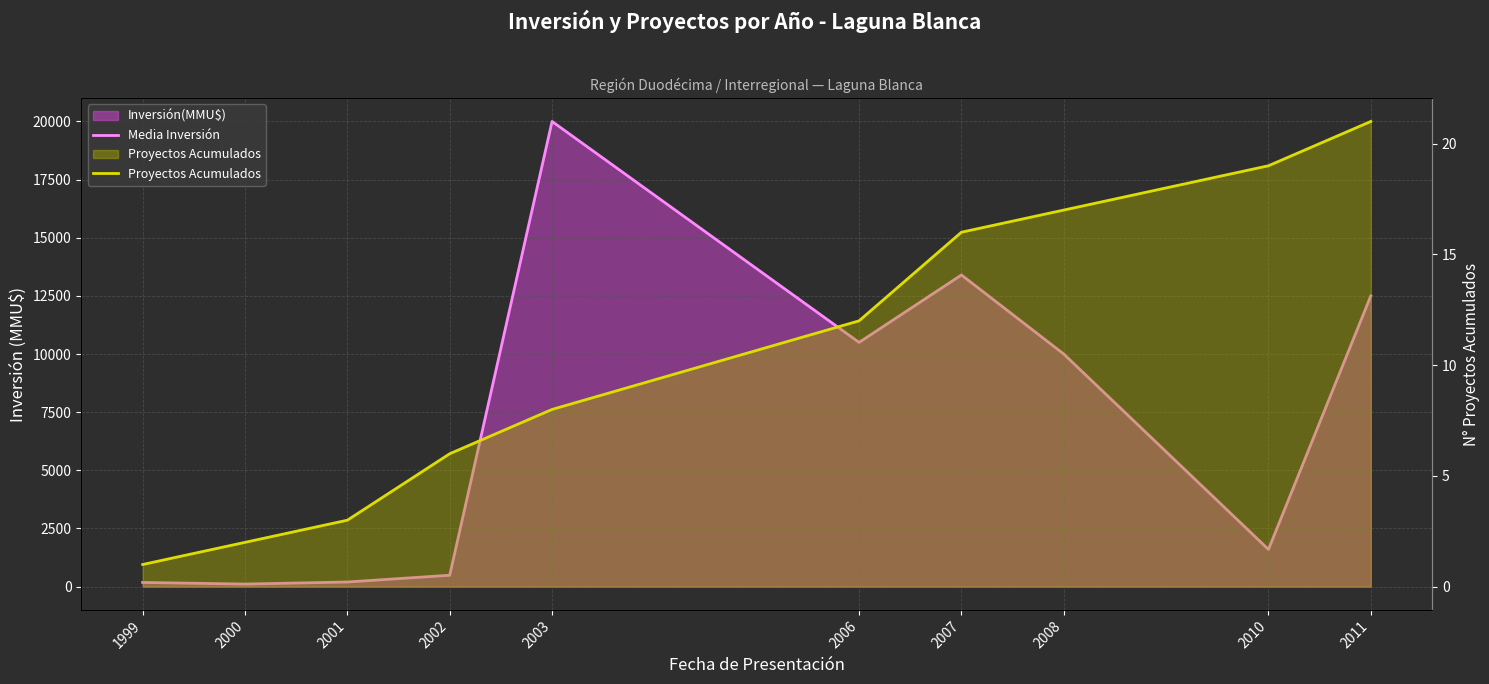

At which category is the sum across all series the highest?

2003